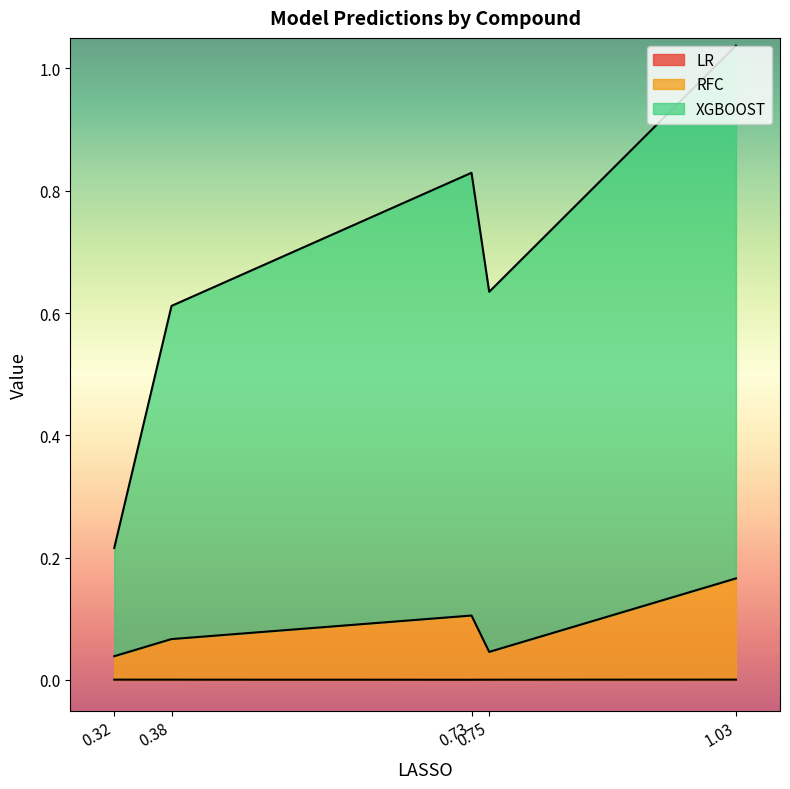

List the series in order of their peak value, highest first.

XGBOOST, RFC, LR